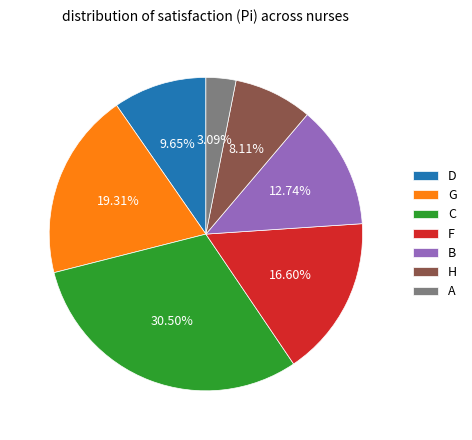

What is the total percentage of H and A?

11.2%